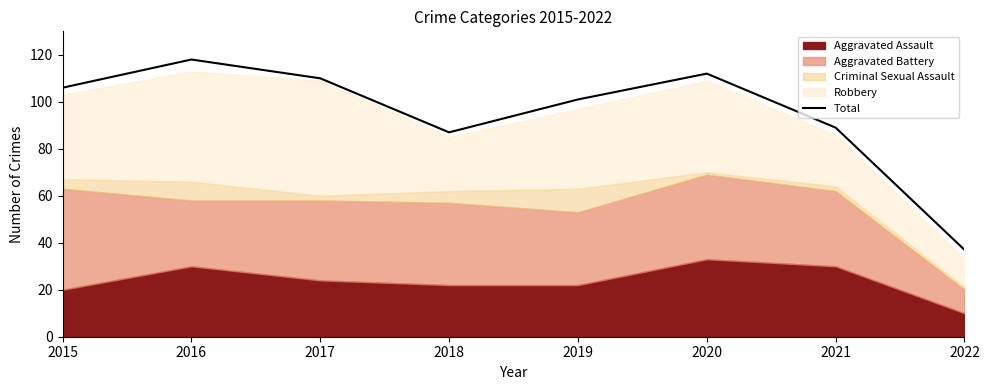

What is the change in value from 2017 to 2022?

-73